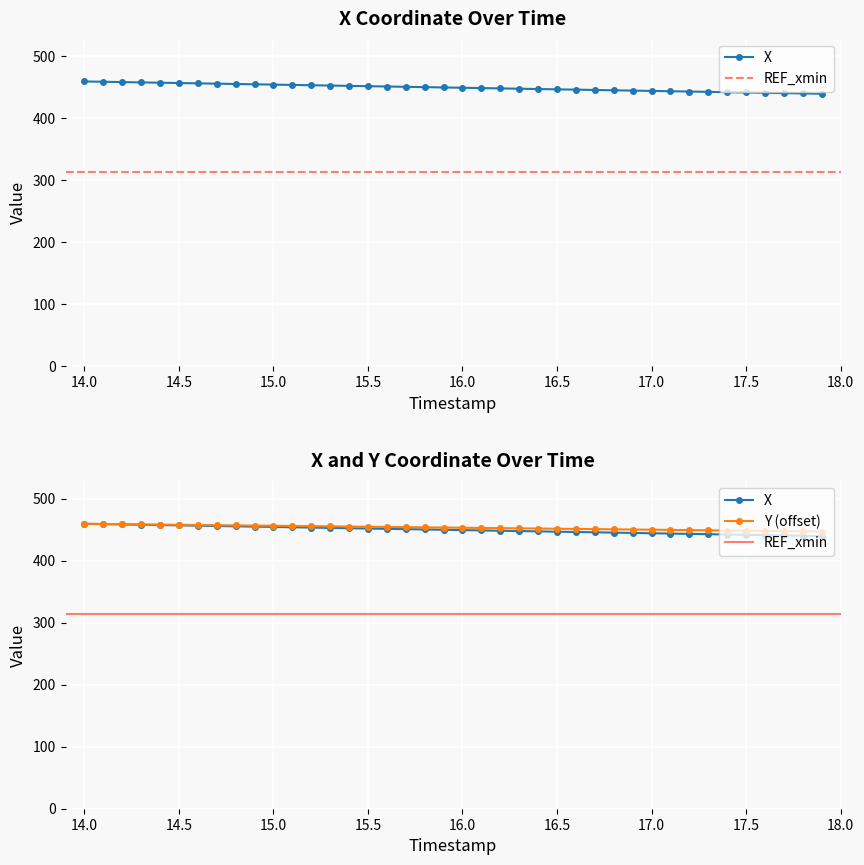

At how many categories does at least one series exceed 459?

2